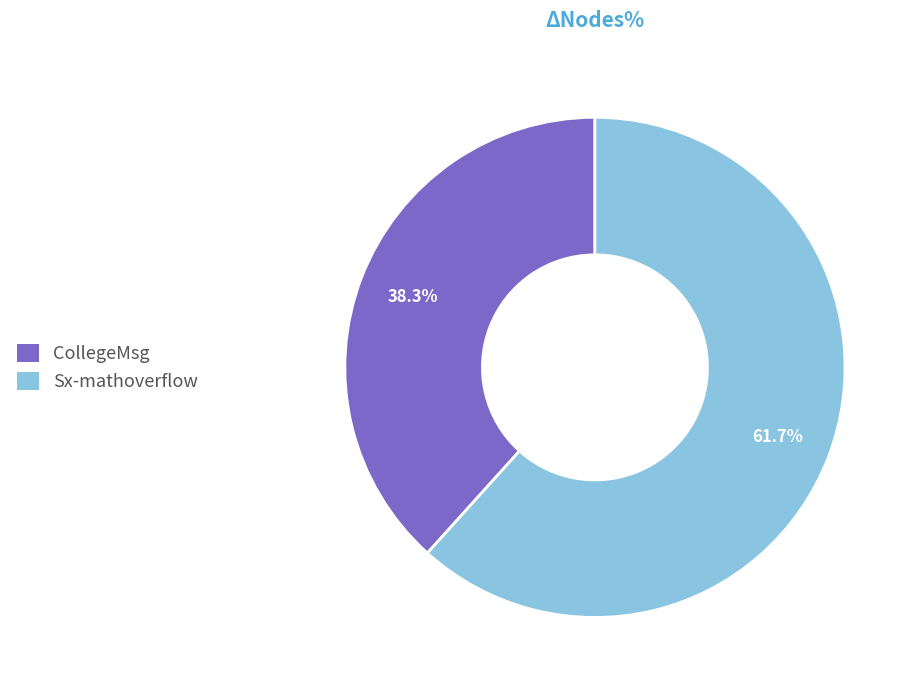

How many segments does this pie chart have?

2